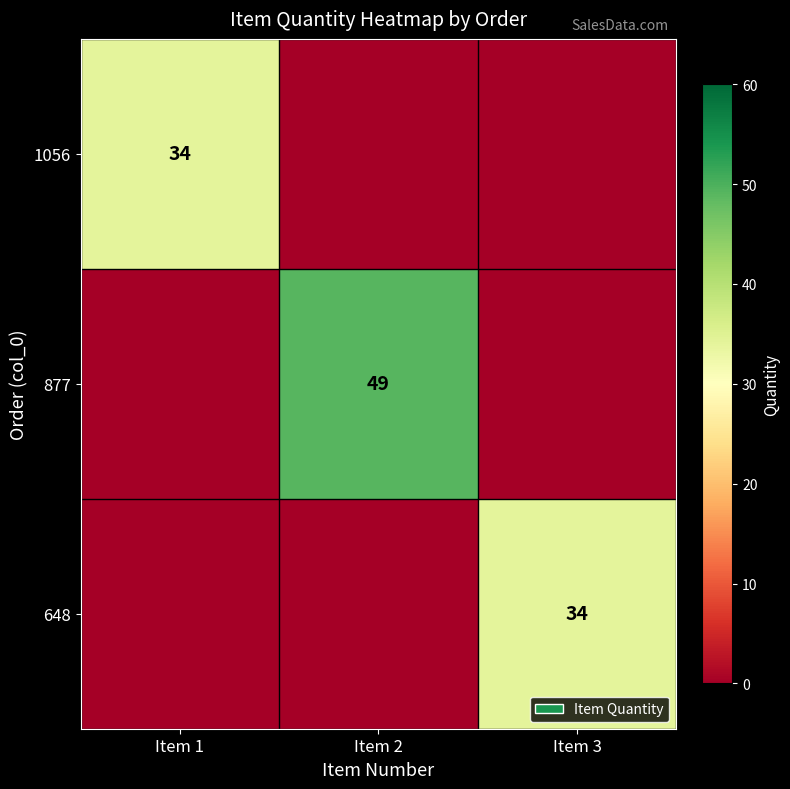

The value of 877 at Item 2 is 23. True or false?

False